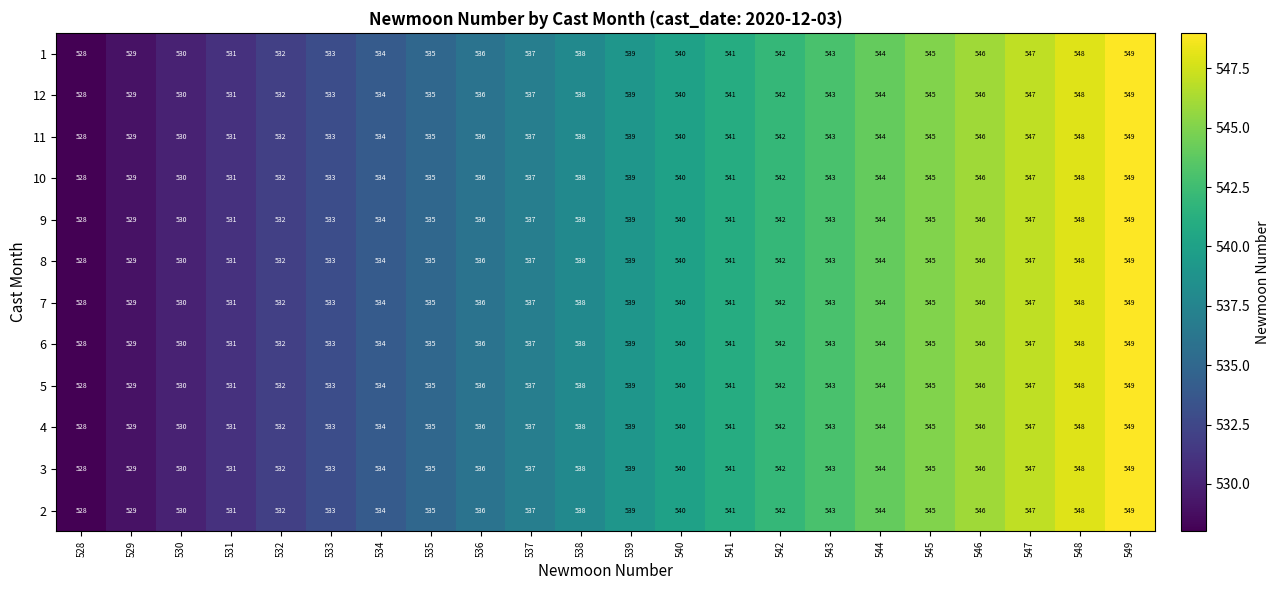

The 9 series shows 266 at 546. True or false?

False